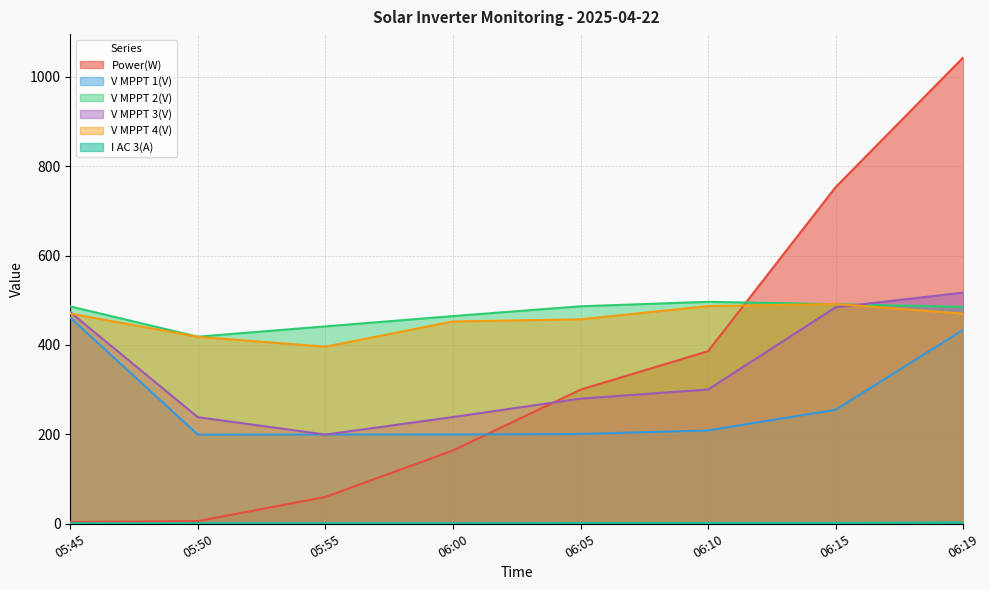

At which label is V MPPT 4(V) closest to 443?

06:00